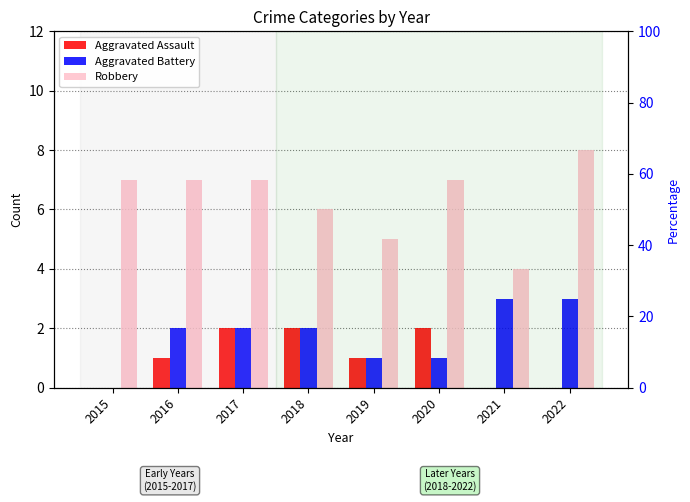

List the series in order of their peak value, highest first.

Robbery, Aggravated Battery, Aggravated Assault